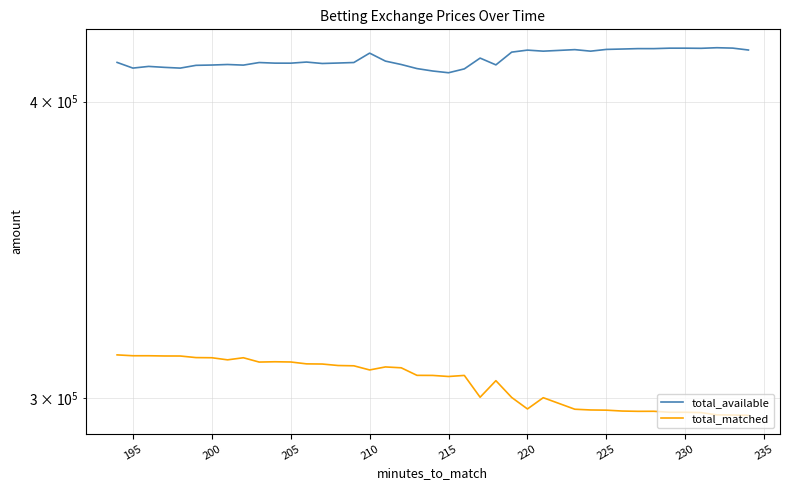

True or false: total_available and total_matched intersect in this chart.

False